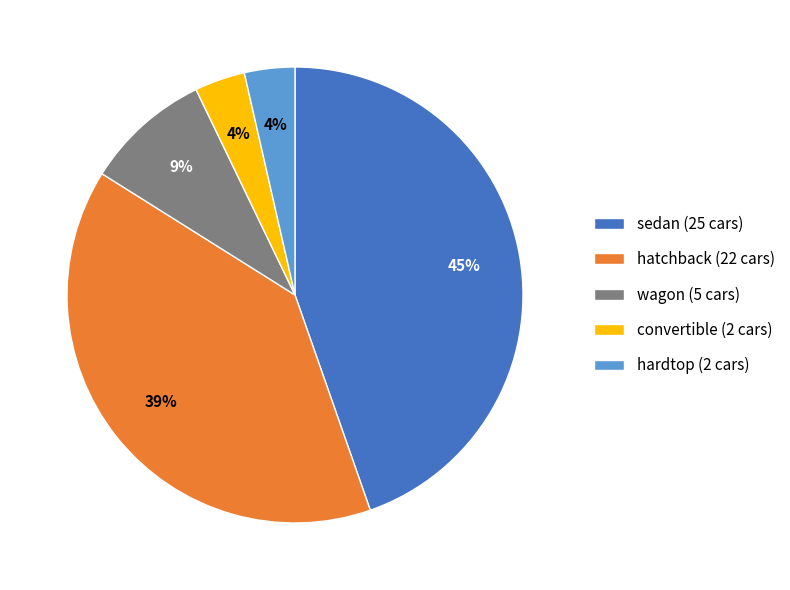

Between wagon (5 cars) and hatchback (22 cars), which is larger?

hatchback (22 cars)